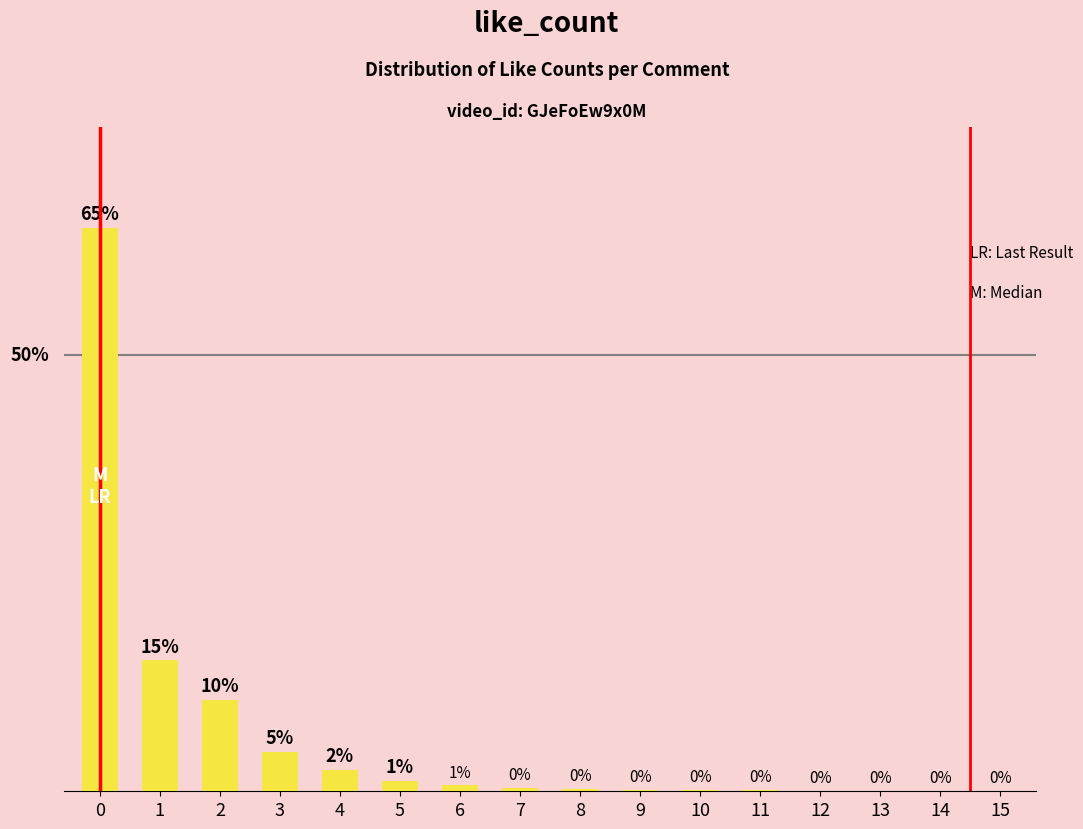

Are the bars horizontal?

No